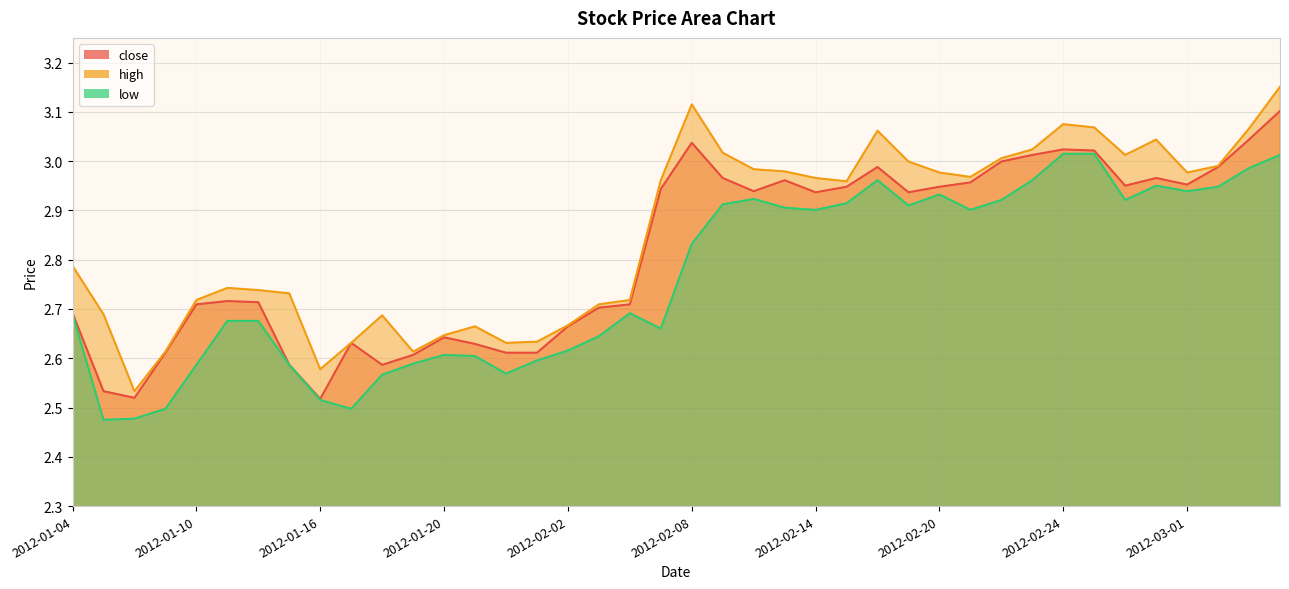

The value of low at 2012-02-16 is 3.0. True or false?

True